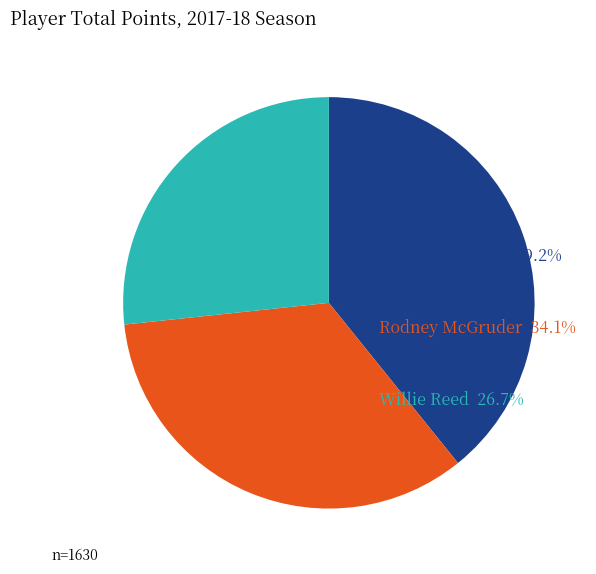

Is there a majority slice in this chart?

No